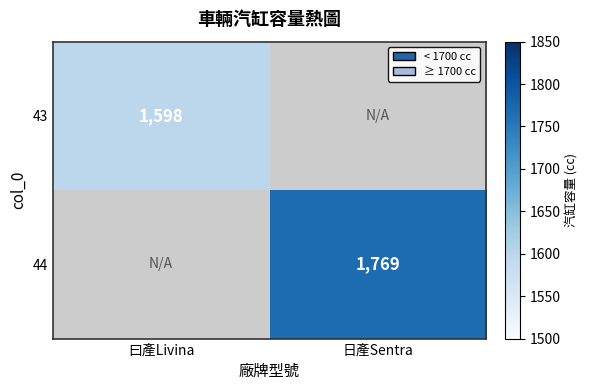

The 43 series shows 1598 at 曰產Livina. True or false?

True